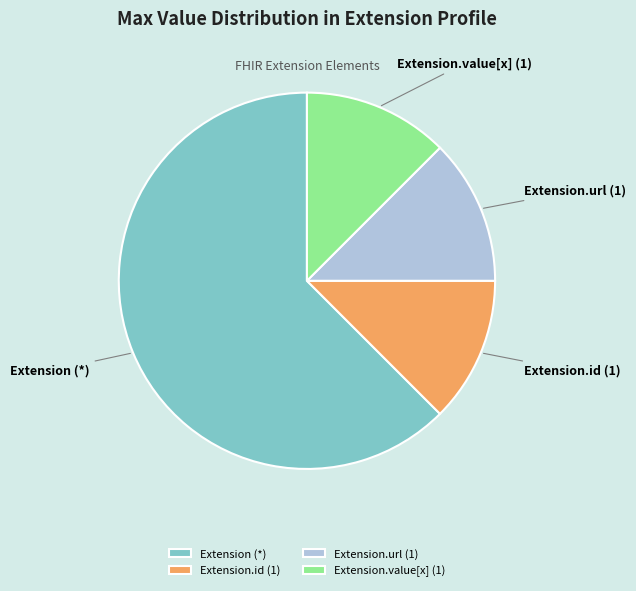

Which slice is the largest?

Extension (*)